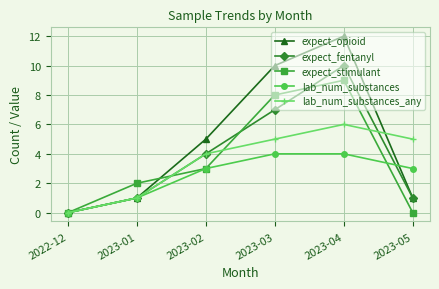

How many positive values does the expect_opioid series have?

5